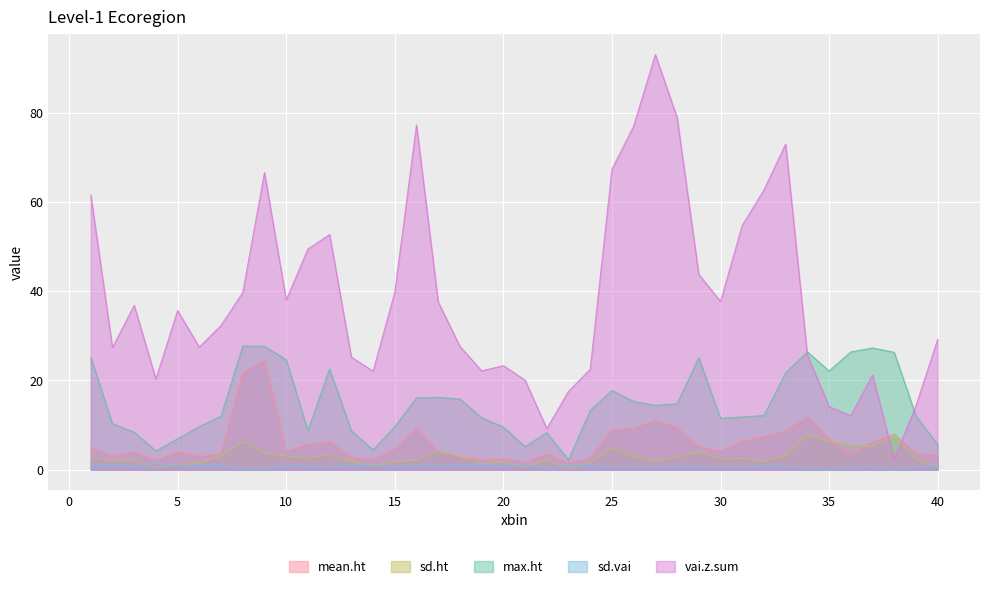

Reading right to left, what are all the values shown in this chart?

mean.ht: 40=3.2	39=3.7	38=8.0	37=6.2	36=3.5	35=6.8	34=11.8	33=8.7	32=7.3	31=6.4	30=4.2	29=5.1	28=9.4	27=11.1	26=9.2	25=8.9	24=2.6	23=1.6	22=3.5	21=1.7	20=2.4	19=2.2	18=2.9	17=4.1	16=9.2	15=4.6	14=2.2	13=2.9	12=6.3	11=5.6	10=4.2	9=24.4	8=21.6	7=3.6	6=3.0	5=4.1	4=2.1	3=4.0	2=3.0	1=4.9
sd.ht: 40=0.7	39=2.3	38=7.5	37=5.2	36=5.3	35=6.3	34=7.8	33=3.1	32=1.8	31=2.5	30=2.4	29=4.0	28=2.7	27=2.0	26=3.1	25=4.9	24=1.5	23=0.2	22=2.1	21=0.5	20=1.6	19=1.3	18=3.0	17=4.1	16=2.2	15=1.7	14=0.7	13=1.9	12=3.4	11=2.5	10=3.0	9=3.7	8=6.2	7=3.1	6=1.4	5=1.2	4=0.3	3=2.2	2=2.0	1=2.6
max.ht: 40=5.6	39=12.1	38=26.3	37=27.3	36=26.4	35=22.1	34=26.4	33=21.7	32=12.1	31=11.8	30=11.5	29=25.1	28=14.8	27=14.4	26=15.3	25=17.7	24=13.3	23=2.2	22=8.3	21=5.2	20=9.6	19=11.6	18=15.8	17=16.2	16=16.1	15=9.6	14=4.4	13=8.7	12=22.6	11=8.7	10=24.6	9=27.6	8=27.7	7=12.0	6=9.6	5=6.9	4=4.2	3=8.4	2=10.3	1=25.2
sd.vai: 40=1.0	39=0.5	38=0.0	37=0.5	36=0.4	35=0.2	34=0.2	33=0.9	32=0.9	31=0.7	30=0.5	29=0.8	28=0.8	27=0.7	26=0.6	25=0.4	24=1.1	23=1.1	22=0.2	21=1.3	20=0.9	19=1.3	18=1.0	17=0.9	16=0.9	15=0.7	14=1.1	13=1.1	12=0.6	11=0.8	10=1.0	9=0.3	8=0.1	7=1.0	6=1.0	5=0.8	4=1.5	3=0.7	2=1.1	1=1.1
vai.z.sum: 40=29.2	39=14.3	38=2.4	37=21.2	36=12.0	35=14.1	34=25.7	33=72.9	32=62.7	31=54.7	30=37.7	29=43.7	28=78.9	27=93.0	26=76.9	25=67.3	24=22.5	23=17.5	22=9.2	21=20.1	20=23.3	19=22.1	18=27.6	17=37.6	16=77.2	15=39.7	14=22.1	13=25.2	12=52.7	11=49.4	10=38.0	9=66.5	8=39.7	7=32.3	6=27.4	5=35.6	4=20.3	3=36.8	2=27.3	1=61.5